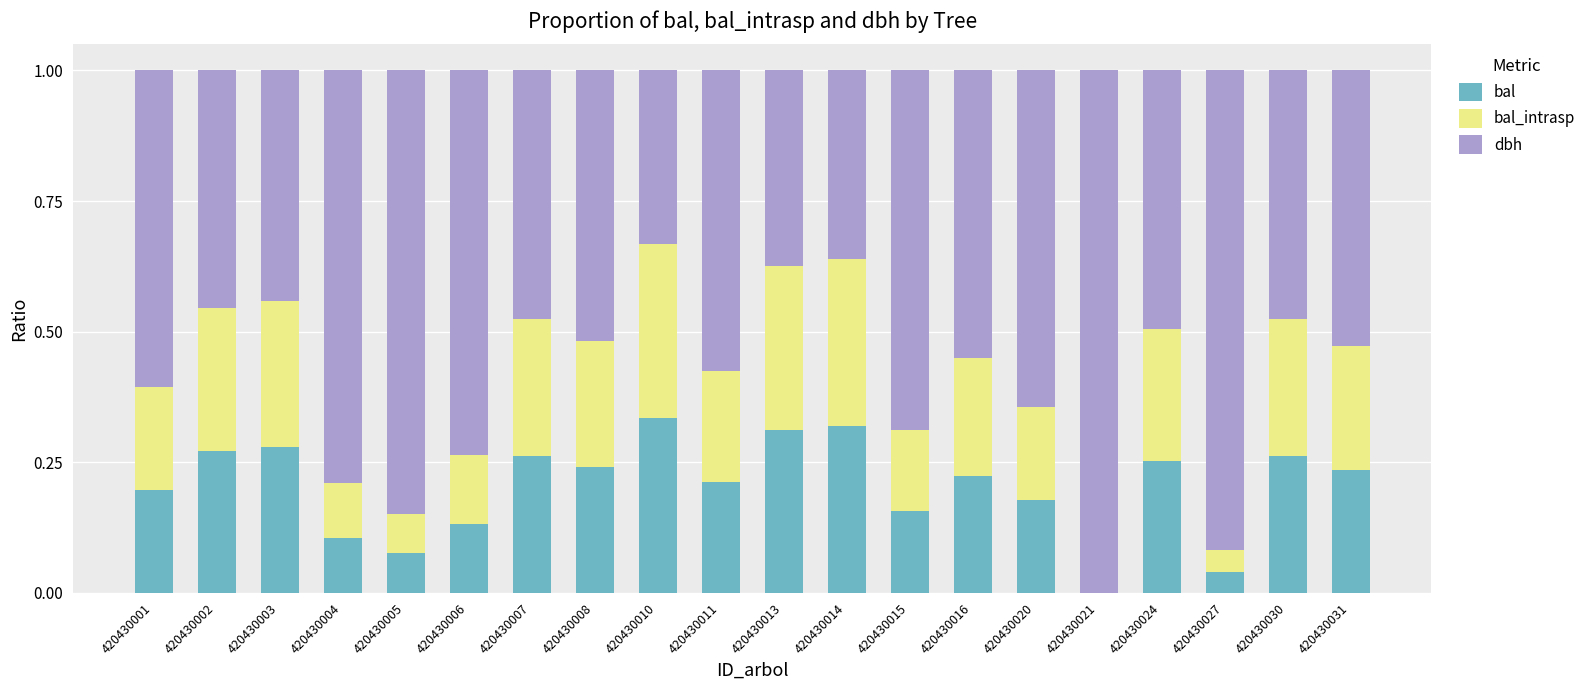

Is it true that bal equals 0.4 at 420430002?

False